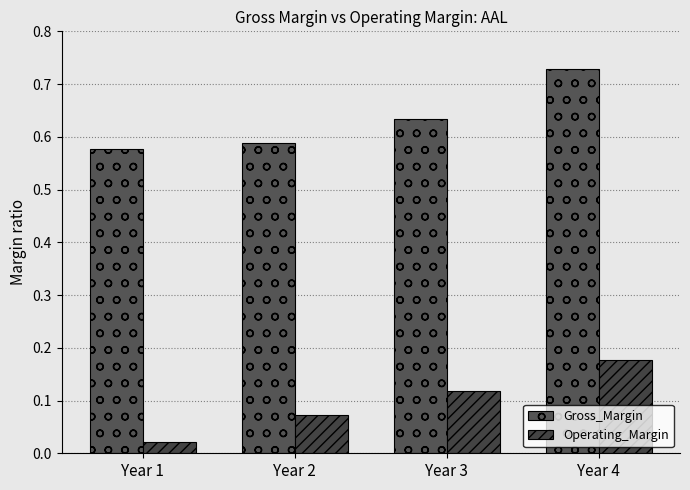

What is the sum of all Operating_Margin values?

0.4